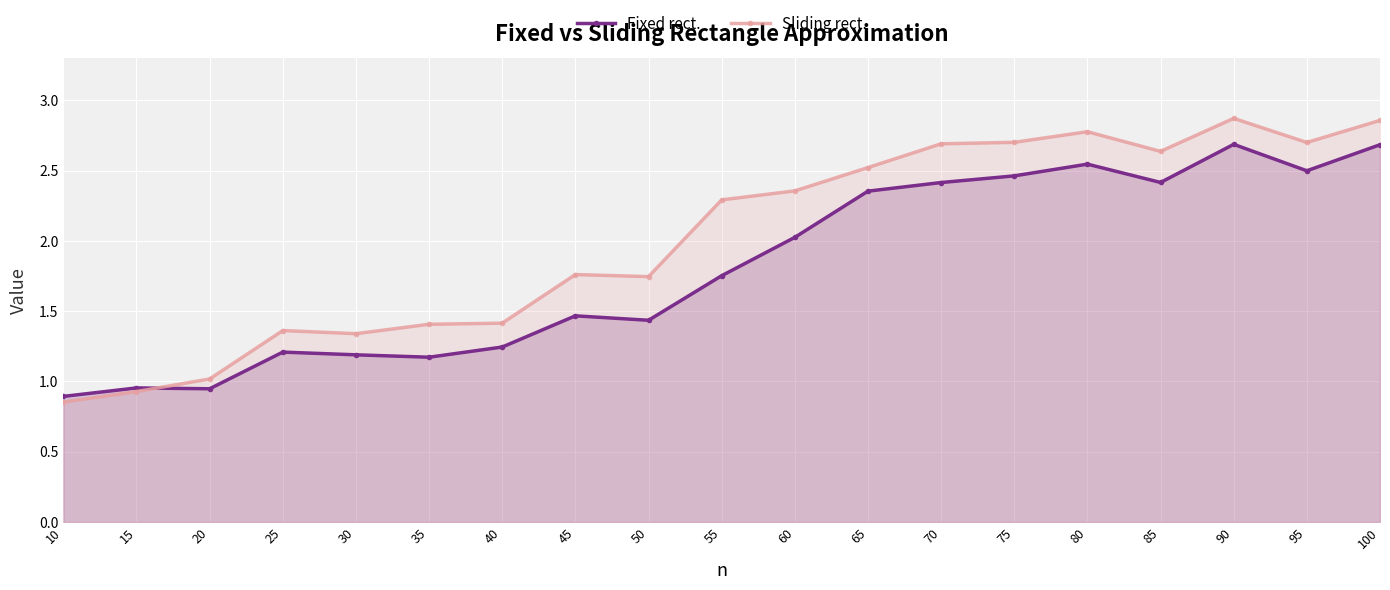

At which label is Sliding rect. closest to 1?

20